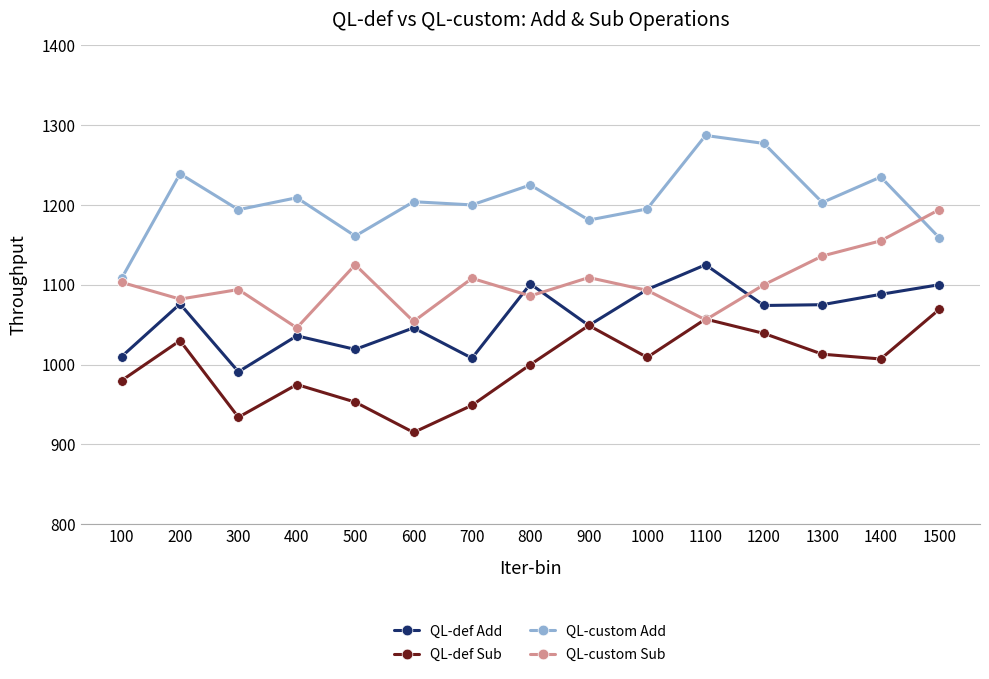

Between 200 and 1200, which series saw the biggest shift?

QL-custom Add